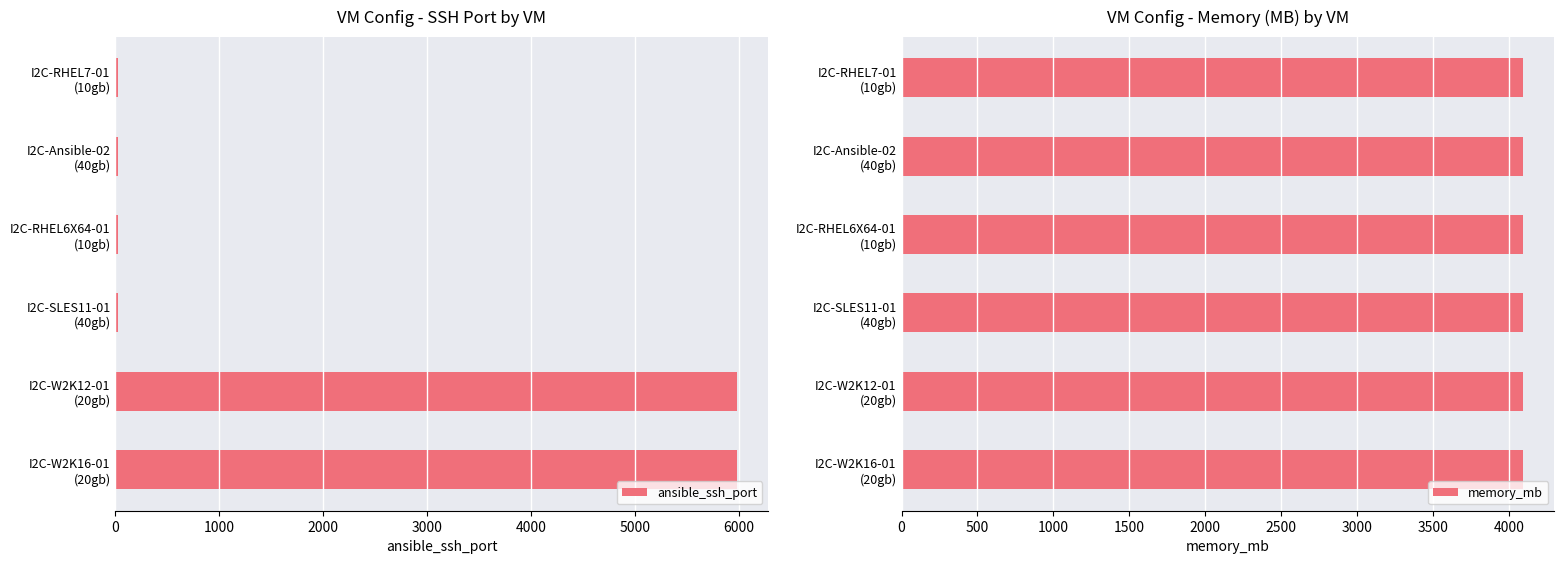

What is the average value of the ansible_ssh_port series?

2010